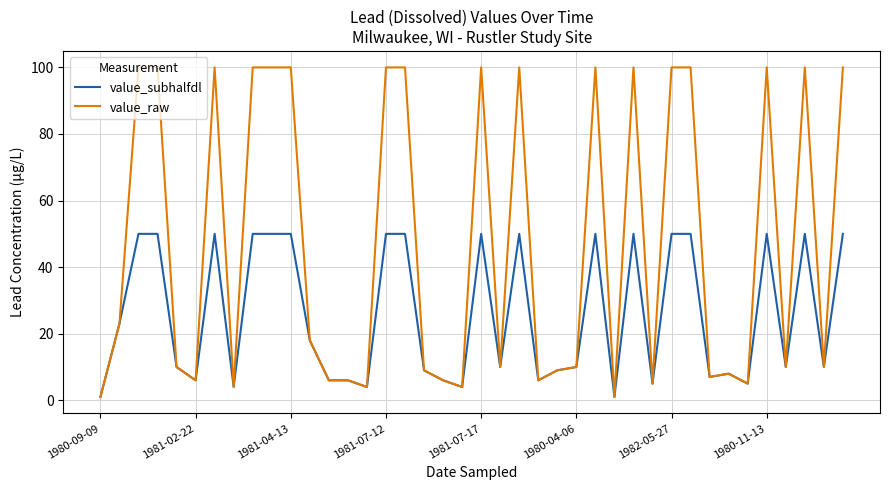

At how many categories does at least one series exceed 2?

38